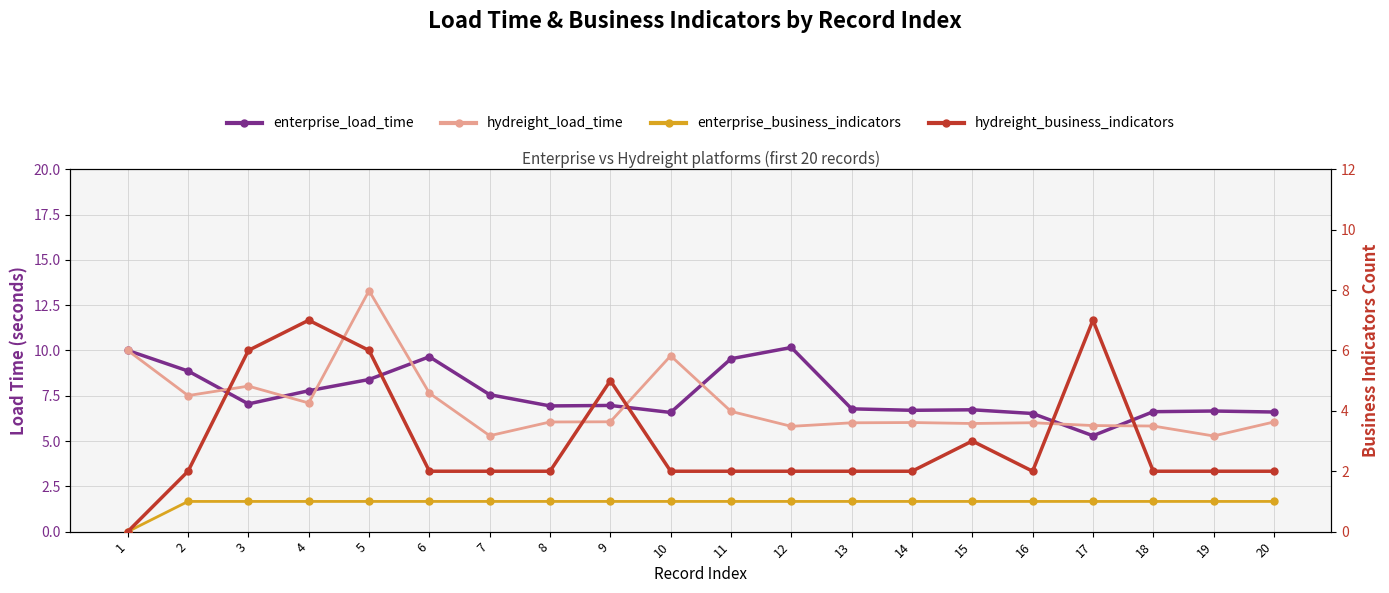

What are all the series names shown in the legend?

enterprise_load_time, hydreight_load_time, enterprise_business_indicators, hydreight_business_indicators